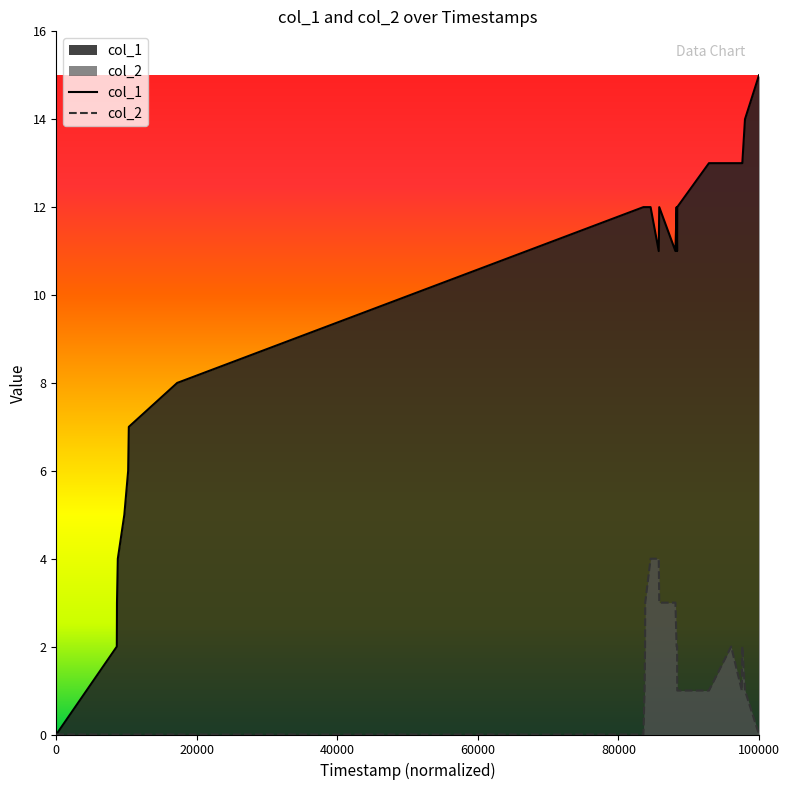

Which category has the highest value across all series?

100000